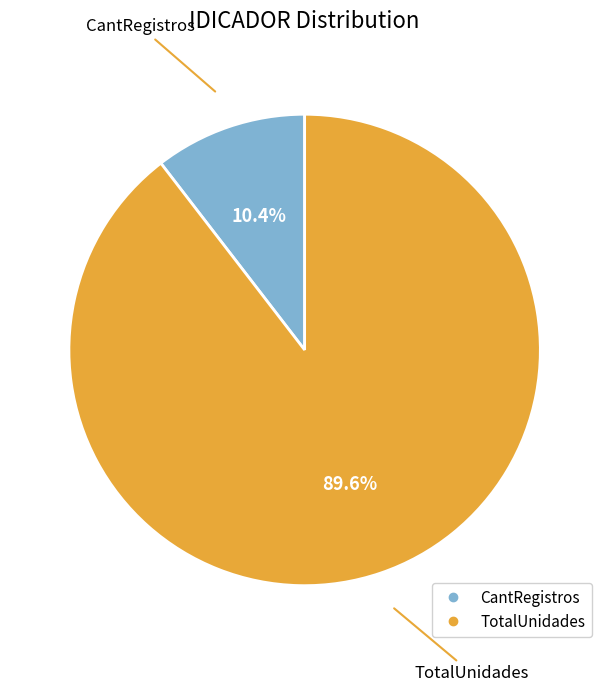

To the nearest percent, what percentage of the pie is TotalUnidades?

90%